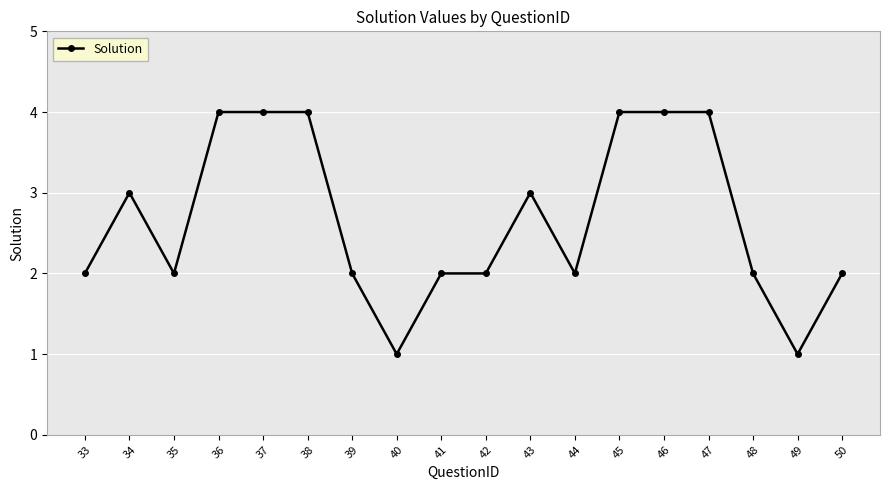

What is the minimum value shown in the chart?

1